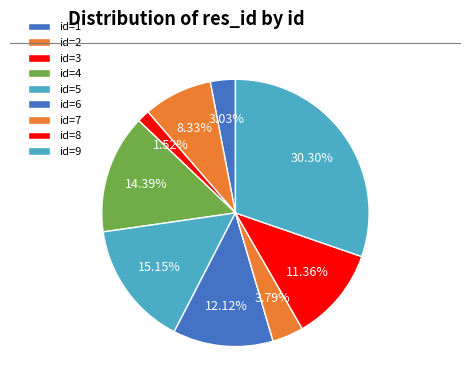

Count the number of slices in the pie.

9